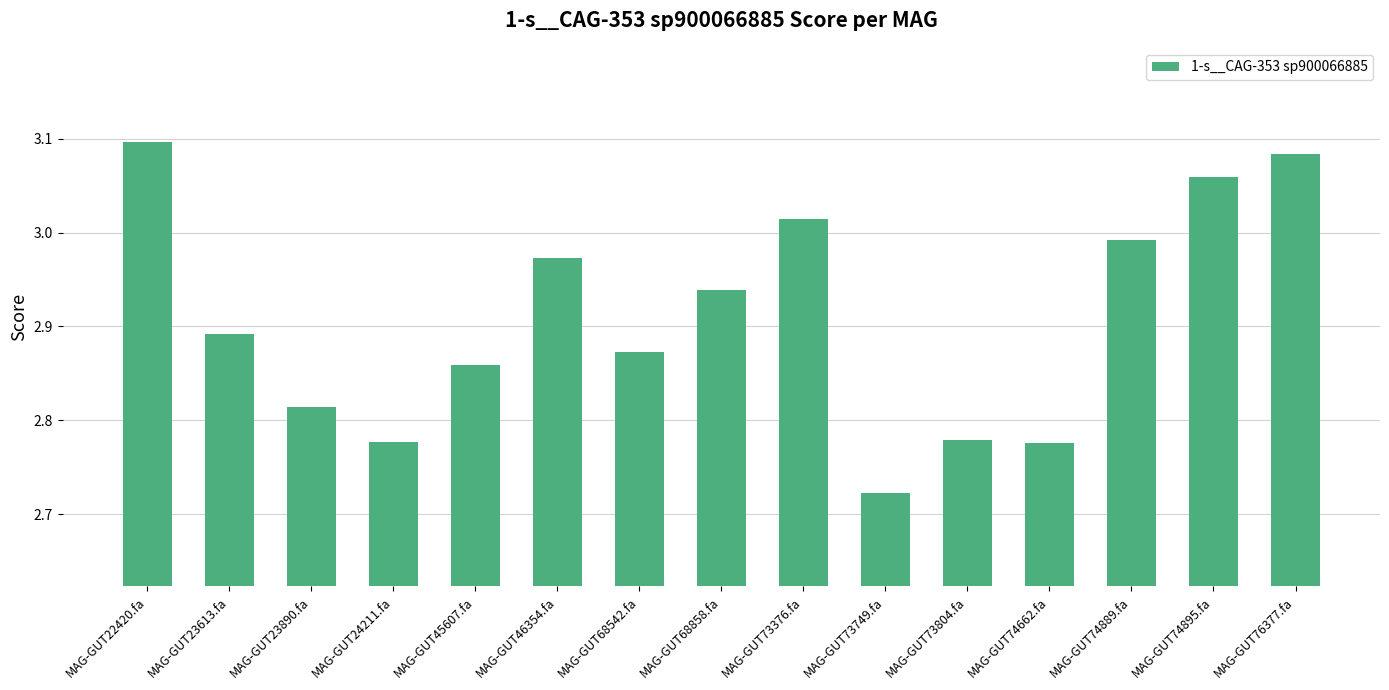

Between MAG-GUT45607.fa and MAG-GUT23890.fa, which is larger?

MAG-GUT45607.fa